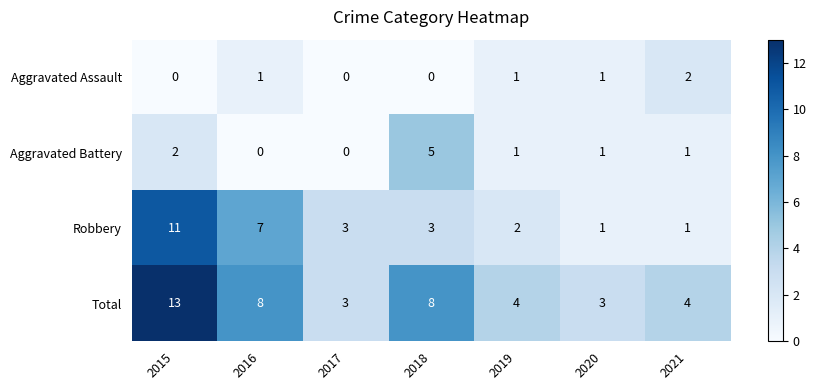

Count the Aggravated Battery values in the range 0 to 2.

6